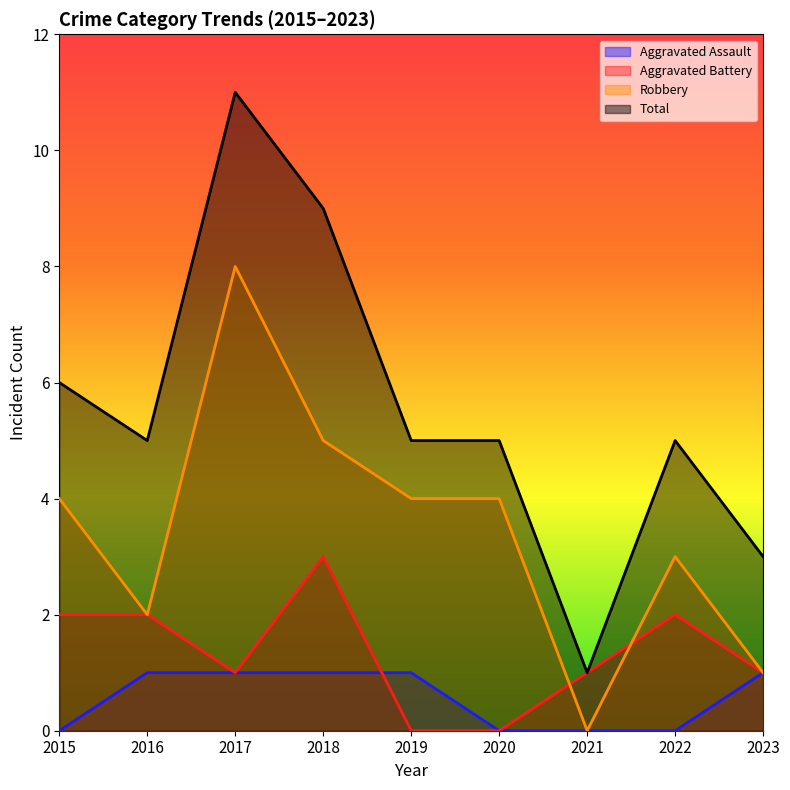

The value of Aggravated Battery at 2016 is 2. True or false?

True